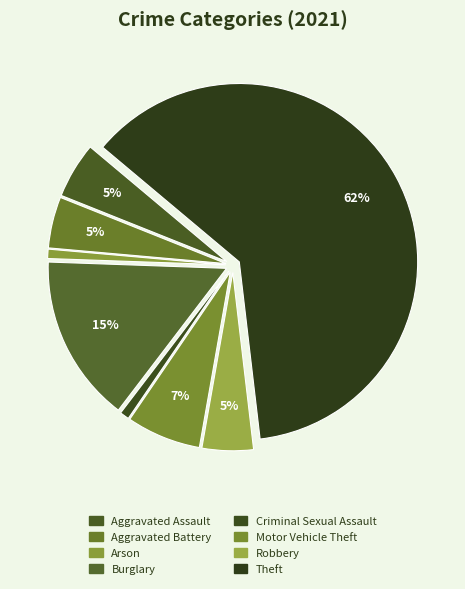

What is the largest slice in the pie chart?

Theft